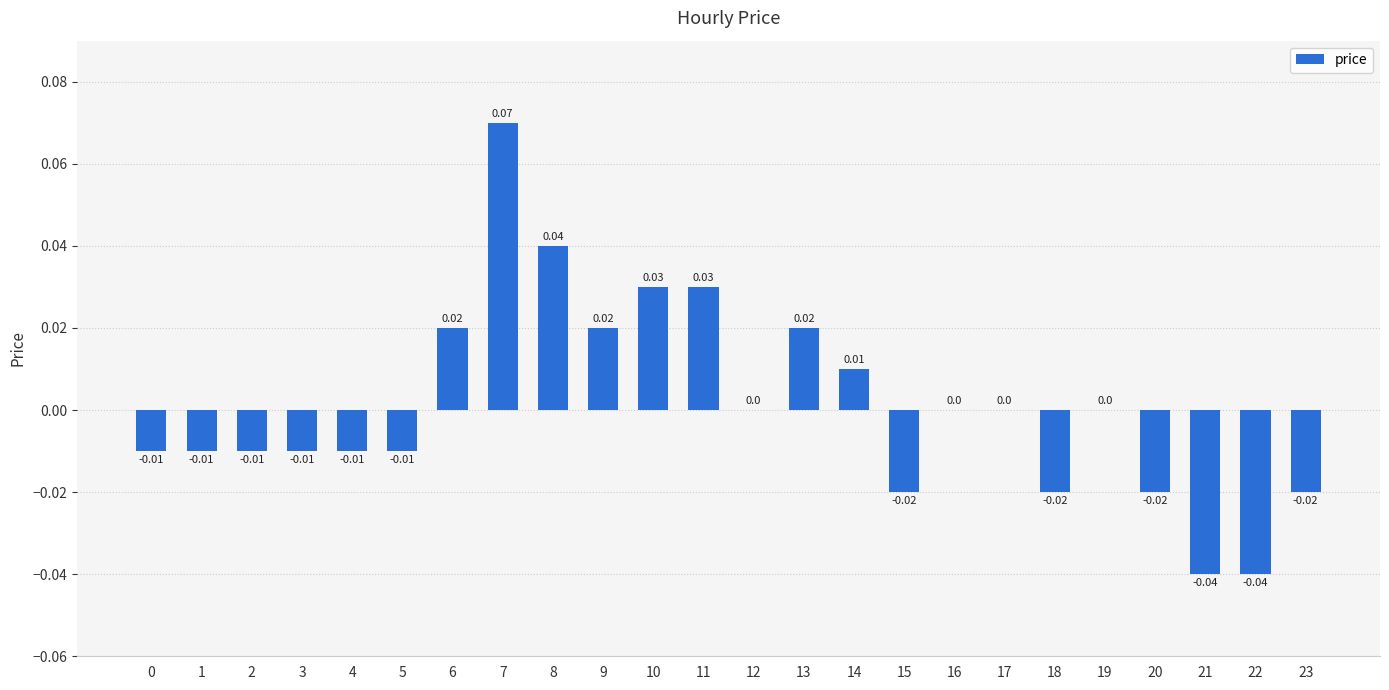

At which label does the data first exceed 0?

6